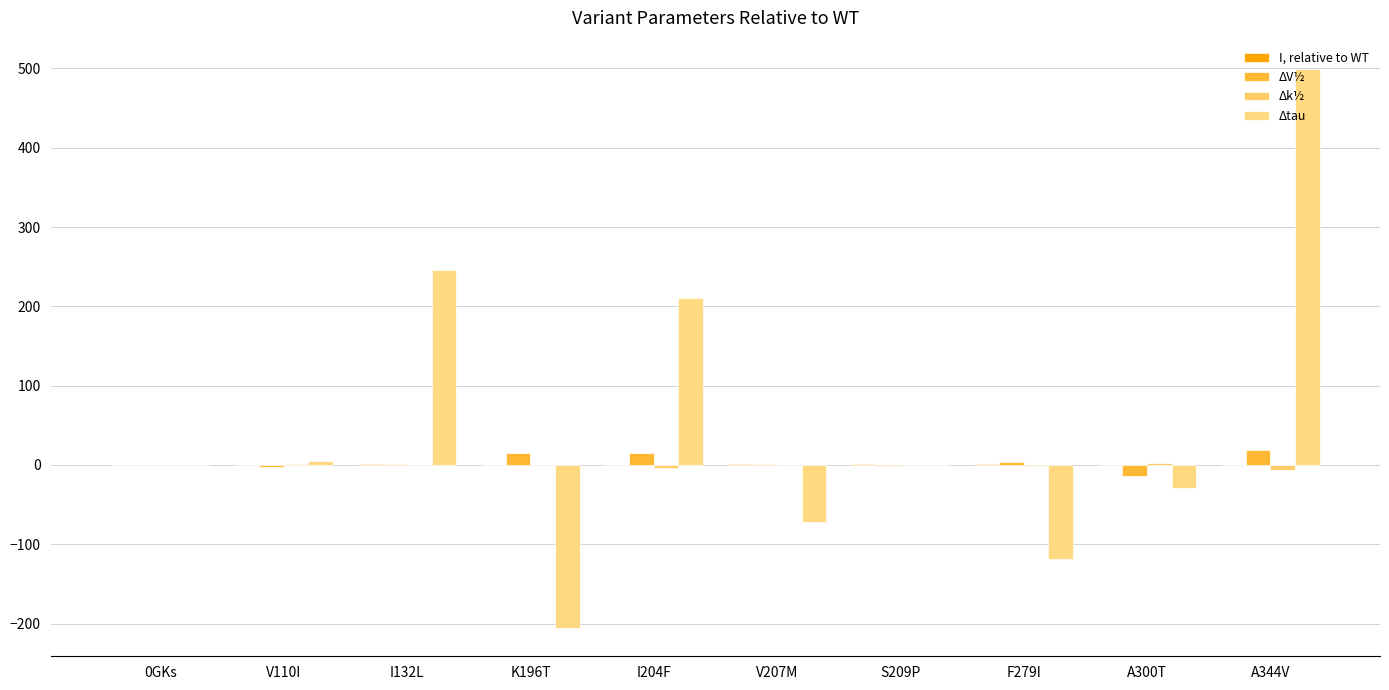

What is the approximate value of Δtau at K196T?

-206.0